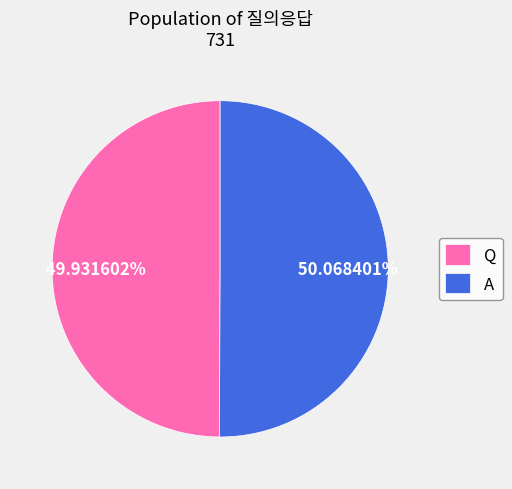

True or false: A accounts for 50% of the total.

True